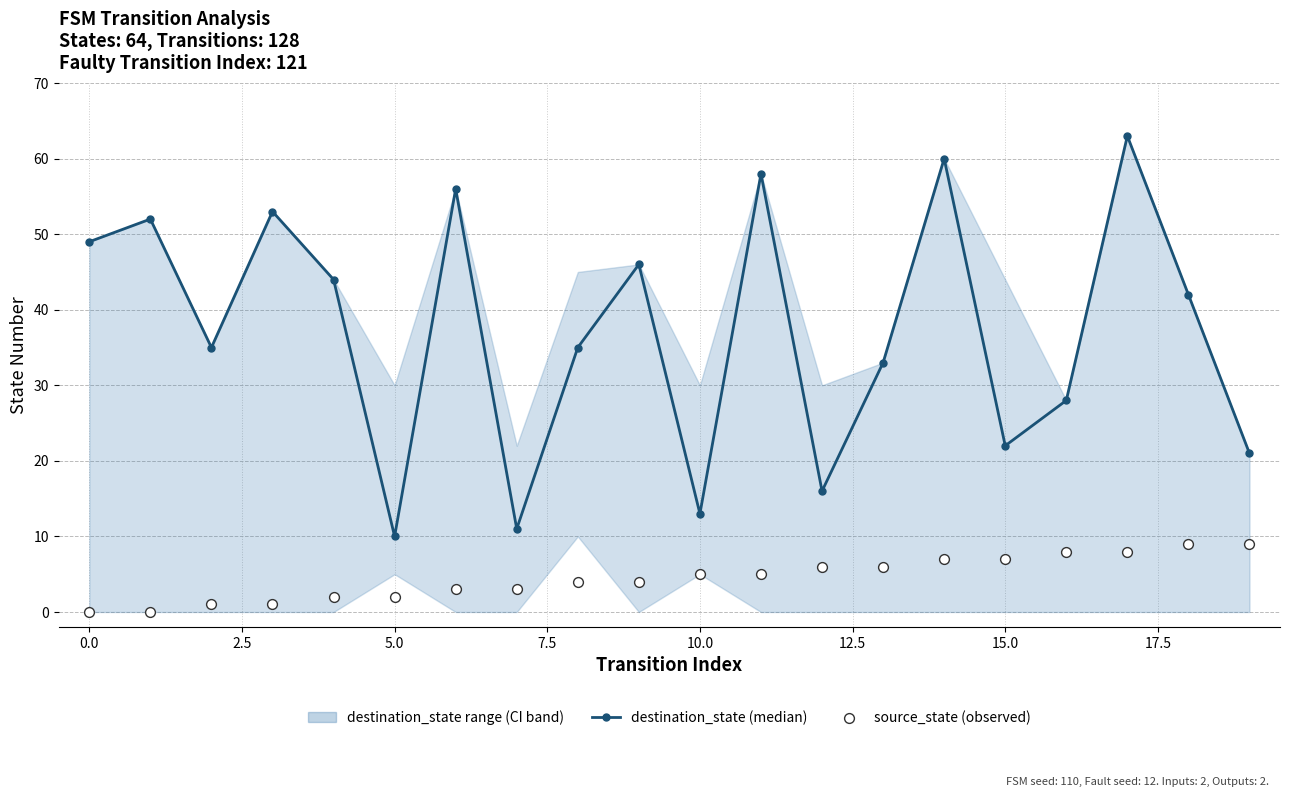

Which series has the largest total across all categories?

destination_state (median)